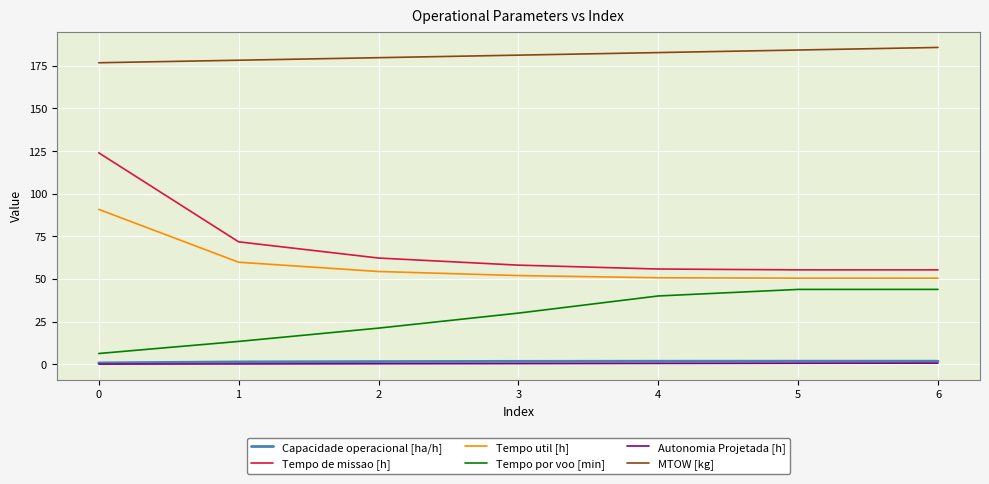

What is the sum of all Capacidade operacional [ha/h] values?

10.9